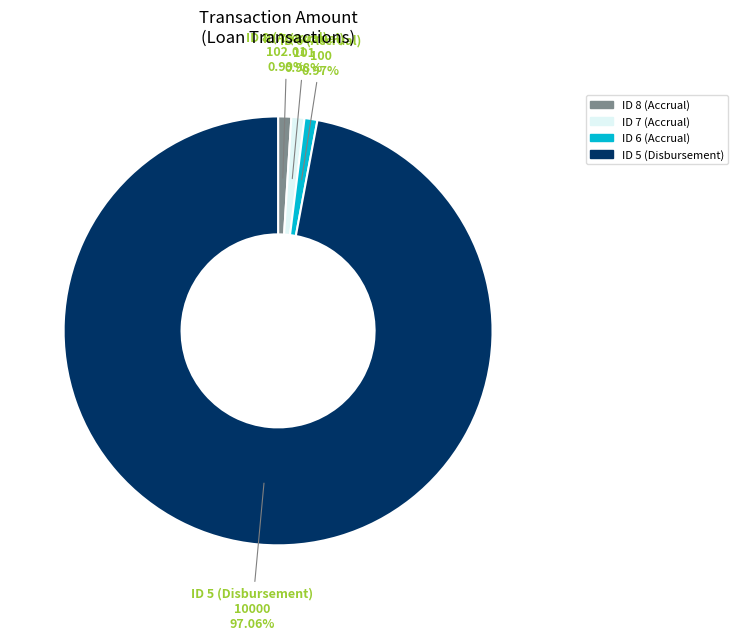

Which slice represents more than half of the pie?

ID 5 (Disbursement)